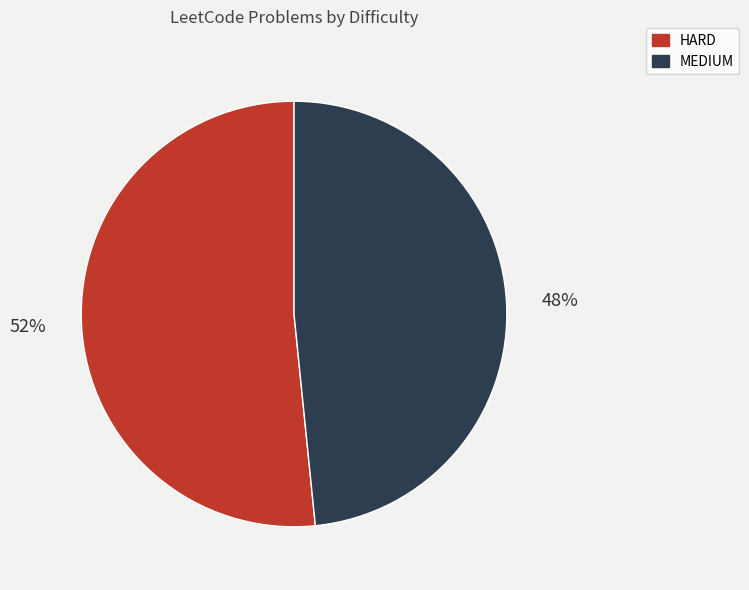

Rank the categories by value from lowest to highest.

MEDIUM, HARD